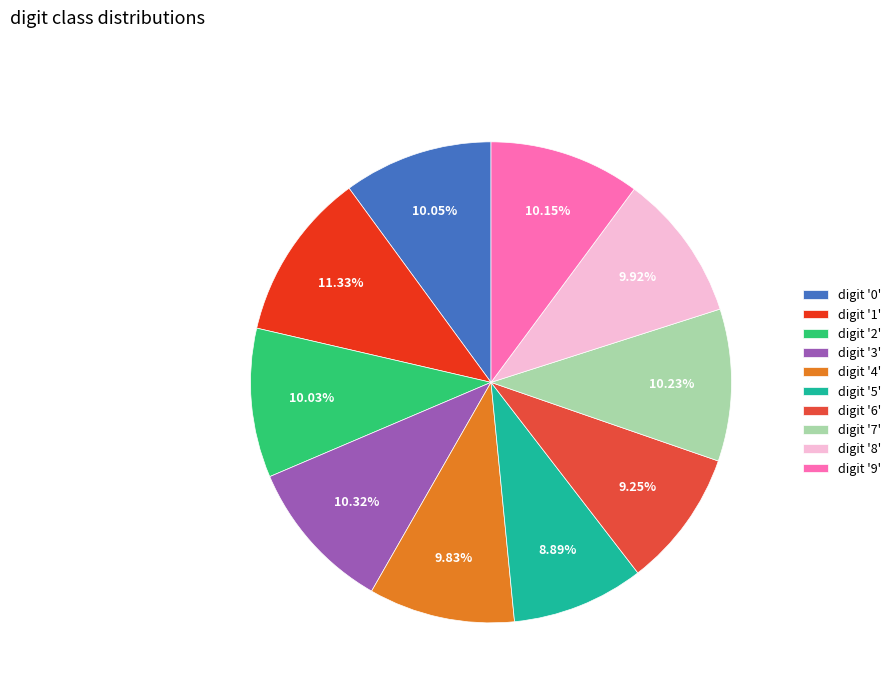

How many segments does this pie chart have?

10